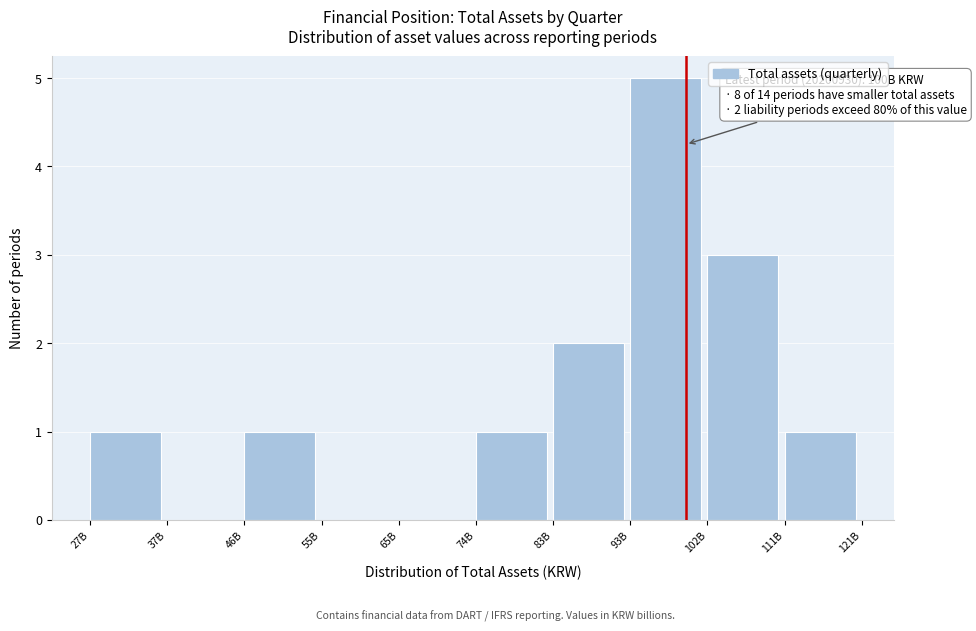

Reading left to right, what are all the values shown in this chart?

27B=1	37B=0	46B=1	55B=0	65B=0	74B=1	83B=2	93B=5	102B=3	111B=1